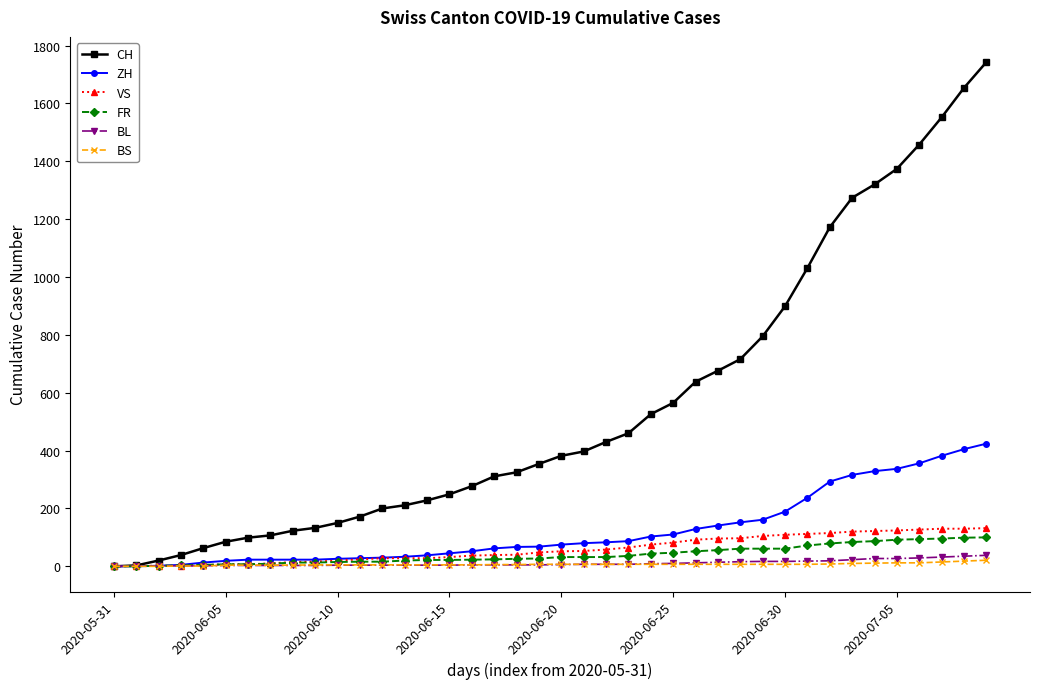

At how many categories does at least one series exceed 1079?

8